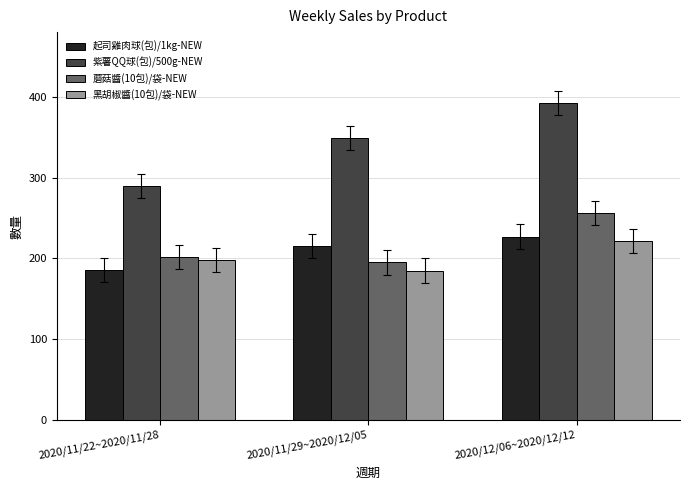

What is the value of the 黑胡椒醬(10包)/袋-NEW bar at the 1st from the left?

198